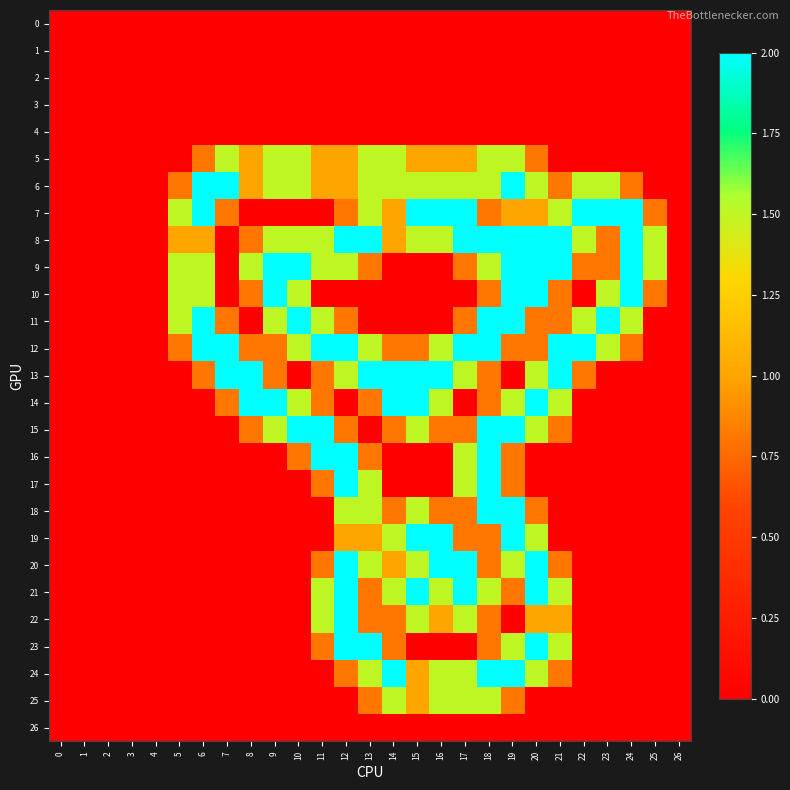

Reading left to right, extract all data points from this chart.

0: 0=0.0	1=0.0	2=0.0	3=0.0	4=0.0	5=0.0	6=0.0	7=0.0	8=0.0	9=0.0	10=0.0	11=0.0	12=0.0	13=0.0	14=0.0	15=0.0	16=0.0	17=0.0	18=0.0	19=0.0	20=0.0	21=0.0	22=0.0	23=0.0	24=0.0	25=0.0	26=0.0
1: 0=0.0	1=0.0	2=0.0	3=0.0	4=0.0	5=0.0	6=0.0	7=0.0	8=0.0	9=0.0	10=0.0	11=0.0	12=0.0	13=0.0	14=0.0	15=0.0	16=0.0	17=0.0	18=0.0	19=0.0	20=0.0	21=0.0	22=0.0	23=0.0	24=0.0	25=0.0	26=0.0
2: 0=0.0	1=0.0	2=0.0	3=0.0	4=0.0	5=0.0	6=0.0	7=0.0	8=0.0	9=0.0	10=0.0	11=0.0	12=0.0	13=0.0	14=0.0	15=0.0	16=0.0	17=0.0	18=0.0	19=0.0	20=0.0	21=0.0	22=0.0	23=0.0	24=0.0	25=0.0	26=0.0
3: 0=0.0	1=0.0	2=0.0	3=0.0	4=0.0	5=0.0	6=0.0	7=0.0	8=0.0	9=0.0	10=0.0	11=0.0	12=0.0	13=0.0	14=0.0	15=0.0	16=0.0	17=0.0	18=0.0	19=0.0	20=0.0	21=0.0	22=0.0	23=0.0	24=0.0	25=0.0	26=0.0
4: 0=0.0	1=0.0	2=0.0	3=0.0	4=0.0	5=0.0	6=0.0	7=0.0	8=0.0	9=0.0	10=0.0	11=0.0	12=0.0	13=0.0	14=0.0	15=0.0	16=0.0	17=0.0	18=0.0	19=0.0	20=0.0	21=0.0	22=0.0	23=0.0	24=0.0	25=0.0	26=0.0
5: 0=0.0	1=0.0	2=0.0	3=0.0	4=0.0	5=0.0	6=0.8	7=1.5	8=1.0	9=1.5	10=1.5	11=1.0	12=1.0	13=1.5	14=1.5	15=1.0	16=1.0	17=1.0	18=1.5	19=1.5	20=0.8	21=0.0	22=0.0	23=0.0	24=0.0	25=0.0	26=0.0
6: 0=0.0	1=0.0	2=0.0	3=0.0	4=0.0	5=0.8	6=2.0	7=2.0	8=1.0	9=1.5	10=1.5	11=1.0	12=1.0	13=1.5	14=1.5	15=1.5	16=1.5	17=1.5	18=1.5	19=2.0	20=1.5	21=0.8	22=1.5	23=1.5	24=0.8	25=0.0	26=0.0
7: 0=0.0	1=0.0	2=0.0	3=0.0	4=0.0	5=1.5	6=2.0	7=0.8	8=0.0	9=0.0	10=0.0	11=0.0	12=0.8	13=1.5	14=1.0	15=2.0	16=2.0	17=2.0	18=0.8	19=1.0	20=1.0	21=1.5	22=2.0	23=2.0	24=2.0	25=0.8	26=0.0
8: 0=0.0	1=0.0	2=0.0	3=0.0	4=0.0	5=1.0	6=1.0	7=0.0	8=0.8	9=1.5	10=1.5	11=1.5	12=2.0	13=2.0	14=1.0	15=1.5	16=1.5	17=2.0	18=2.0	19=2.0	20=2.0	21=2.0	22=1.5	23=0.8	24=2.0	25=1.5	26=0.0
9: 0=0.0	1=0.0	2=0.0	3=0.0	4=0.0	5=1.5	6=1.5	7=0.0	8=1.5	9=2.0	10=2.0	11=1.5	12=1.5	13=0.8	14=0.0	15=0.0	16=0.0	17=0.8	18=1.5	19=2.0	20=2.0	21=2.0	22=0.8	23=0.8	24=2.0	25=1.5	26=0.0
10: 0=0.0	1=0.0	2=0.0	3=0.0	4=0.0	5=1.5	6=1.5	7=0.0	8=0.8	9=2.0	10=1.5	11=0.0	12=0.0	13=0.0	14=0.0	15=0.0	16=0.0	17=0.0	18=0.8	19=2.0	20=2.0	21=0.8	22=0.0	23=1.5	24=2.0	25=0.8	26=0.0
11: 0=0.0	1=0.0	2=0.0	3=0.0	4=0.0	5=1.5	6=2.0	7=0.8	8=0.0	9=1.5	10=2.0	11=1.5	12=0.8	13=0.0	14=0.0	15=0.0	16=0.0	17=0.8	18=2.0	19=2.0	20=0.8	21=0.8	22=1.5	23=2.0	24=1.5	25=0.0	26=0.0
12: 0=0.0	1=0.0	2=0.0	3=0.0	4=0.0	5=0.8	6=2.0	7=2.0	8=0.8	9=0.8	10=1.5	11=2.0	12=2.0	13=1.5	14=0.8	15=0.8	16=1.5	17=2.0	18=2.0	19=0.8	20=0.8	21=2.0	22=2.0	23=1.5	24=0.8	25=0.0	26=0.0
13: 0=0.0	1=0.0	2=0.0	3=0.0	4=0.0	5=0.0	6=0.8	7=2.0	8=2.0	9=0.8	10=0.0	11=0.8	12=1.5	13=2.0	14=2.0	15=2.0	16=2.0	17=1.5	18=0.8	19=0.0	20=1.5	21=2.0	22=0.8	23=0.0	24=0.0	25=0.0	26=0.0
14: 0=0.0	1=0.0	2=0.0	3=0.0	4=0.0	5=0.0	6=0.0	7=0.8	8=2.0	9=2.0	10=1.5	11=0.8	12=0.0	13=0.8	14=2.0	15=2.0	16=1.5	17=0.0	18=0.8	19=1.5	20=2.0	21=1.5	22=0.0	23=0.0	24=0.0	25=0.0	26=0.0
15: 0=0.0	1=0.0	2=0.0	3=0.0	4=0.0	5=0.0	6=0.0	7=0.0	8=0.8	9=1.5	10=2.0	11=2.0	12=0.8	13=0.0	14=0.8	15=1.5	16=0.8	17=0.8	18=2.0	19=2.0	20=1.5	21=0.8	22=0.0	23=0.0	24=0.0	25=0.0	26=0.0
16: 0=0.0	1=0.0	2=0.0	3=0.0	4=0.0	5=0.0	6=0.0	7=0.0	8=0.0	9=0.0	10=0.8	11=2.0	12=2.0	13=0.8	14=0.0	15=0.0	16=0.0	17=1.5	18=2.0	19=0.8	20=0.0	21=0.0	22=0.0	23=0.0	24=0.0	25=0.0	26=0.0
17: 0=0.0	1=0.0	2=0.0	3=0.0	4=0.0	5=0.0	6=0.0	7=0.0	8=0.0	9=0.0	10=0.0	11=0.8	12=2.0	13=1.5	14=0.0	15=0.0	16=0.0	17=1.5	18=2.0	19=0.8	20=0.0	21=0.0	22=0.0	23=0.0	24=0.0	25=0.0	26=0.0
18: 0=0.0	1=0.0	2=0.0	3=0.0	4=0.0	5=0.0	6=0.0	7=0.0	8=0.0	9=0.0	10=0.0	11=0.0	12=1.5	13=1.5	14=0.8	15=1.5	16=0.8	17=0.8	18=2.0	19=2.0	20=0.8	21=0.0	22=0.0	23=0.0	24=0.0	25=0.0	26=0.0
19: 0=0.0	1=0.0	2=0.0	3=0.0	4=0.0	5=0.0	6=0.0	7=0.0	8=0.0	9=0.0	10=0.0	11=0.0	12=1.0	13=1.0	14=1.5	15=2.0	16=2.0	17=0.8	18=0.8	19=2.0	20=1.5	21=0.0	22=0.0	23=0.0	24=0.0	25=0.0	26=0.0
20: 0=0.0	1=0.0	2=0.0	3=0.0	4=0.0	5=0.0	6=0.0	7=0.0	8=0.0	9=0.0	10=0.0	11=0.8	12=2.0	13=1.5	14=1.0	15=1.5	16=2.0	17=2.0	18=0.8	19=1.5	20=2.0	21=0.8	22=0.0	23=0.0	24=0.0	25=0.0	26=0.0
21: 0=0.0	1=0.0	2=0.0	3=0.0	4=0.0	5=0.0	6=0.0	7=0.0	8=0.0	9=0.0	10=0.0	11=1.5	12=2.0	13=0.8	14=1.5	15=2.0	16=1.5	17=2.0	18=1.5	19=0.8	20=2.0	21=1.5	22=0.0	23=0.0	24=0.0	25=0.0	26=0.0
22: 0=0.0	1=0.0	2=0.0	3=0.0	4=0.0	5=0.0	6=0.0	7=0.0	8=0.0	9=0.0	10=0.0	11=1.5	12=2.0	13=0.8	14=0.8	15=1.5	16=1.0	17=1.5	18=0.8	19=0.0	20=1.0	21=1.0	22=0.0	23=0.0	24=0.0	25=0.0	26=0.0
23: 0=0.0	1=0.0	2=0.0	3=0.0	4=0.0	5=0.0	6=0.0	7=0.0	8=0.0	9=0.0	10=0.0	11=0.8	12=2.0	13=2.0	14=0.8	15=0.0	16=0.0	17=0.0	18=0.8	19=1.5	20=2.0	21=1.5	22=0.0	23=0.0	24=0.0	25=0.0	26=0.0
24: 0=0.0	1=0.0	2=0.0	3=0.0	4=0.0	5=0.0	6=0.0	7=0.0	8=0.0	9=0.0	10=0.0	11=0.0	12=0.8	13=1.5	14=2.0	15=1.0	16=1.5	17=1.5	18=2.0	19=2.0	20=1.5	21=0.8	22=0.0	23=0.0	24=0.0	25=0.0	26=0.0
25: 0=0.0	1=0.0	2=0.0	3=0.0	4=0.0	5=0.0	6=0.0	7=0.0	8=0.0	9=0.0	10=0.0	11=0.0	12=0.0	13=0.8	14=1.5	15=1.0	16=1.5	17=1.5	18=1.5	19=0.8	20=0.0	21=0.0	22=0.0	23=0.0	24=0.0	25=0.0	26=0.0
26: 0=0.0	1=0.0	2=0.0	3=0.0	4=0.0	5=0.0	6=0.0	7=0.0	8=0.0	9=0.0	10=0.0	11=0.0	12=0.0	13=0.0	14=0.0	15=0.0	16=0.0	17=0.0	18=0.0	19=0.0	20=0.0	21=0.0	22=0.0	23=0.0	24=0.0	25=0.0	26=0.0